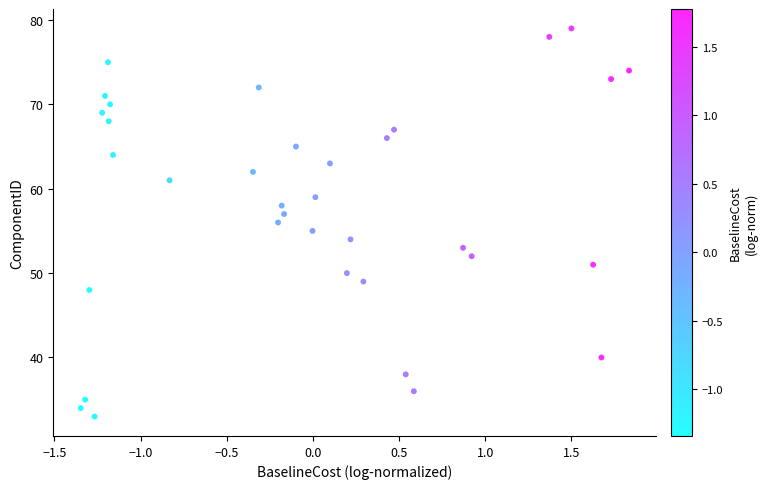

What is the range of Y values (max minus min)?

46